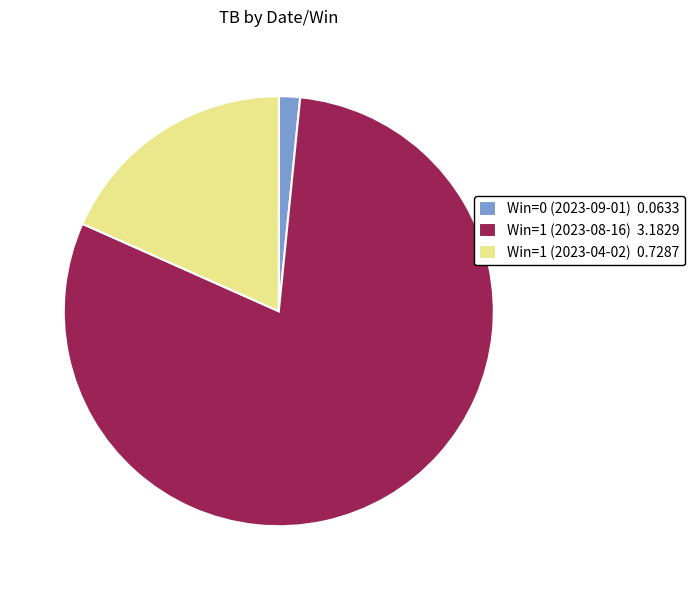

Is it true that Win=0 (2023-09-01) is 2% of the pie?

True